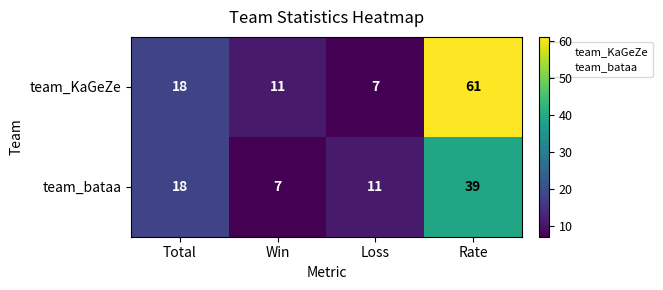

The value of team_bataa at Total is 18. True or false?

True